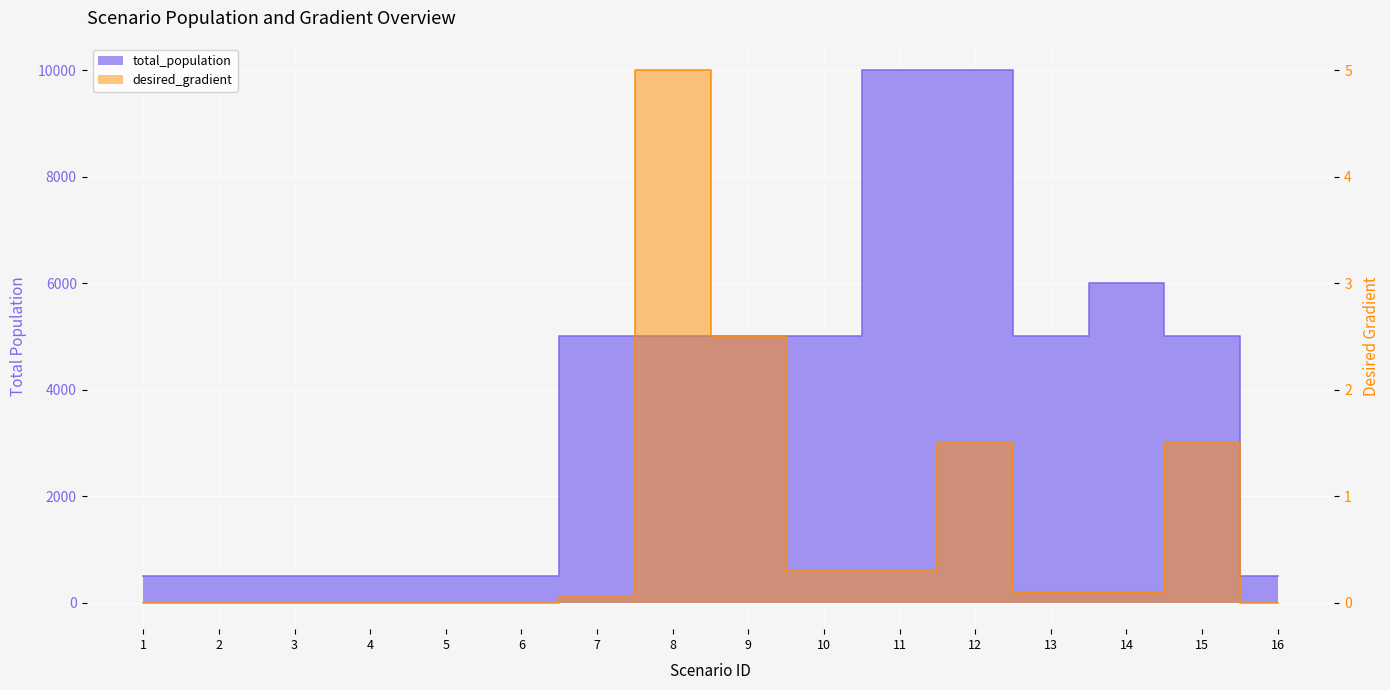

Rank the series at 14 from highest to lowest value.

total_population, desired_gradient